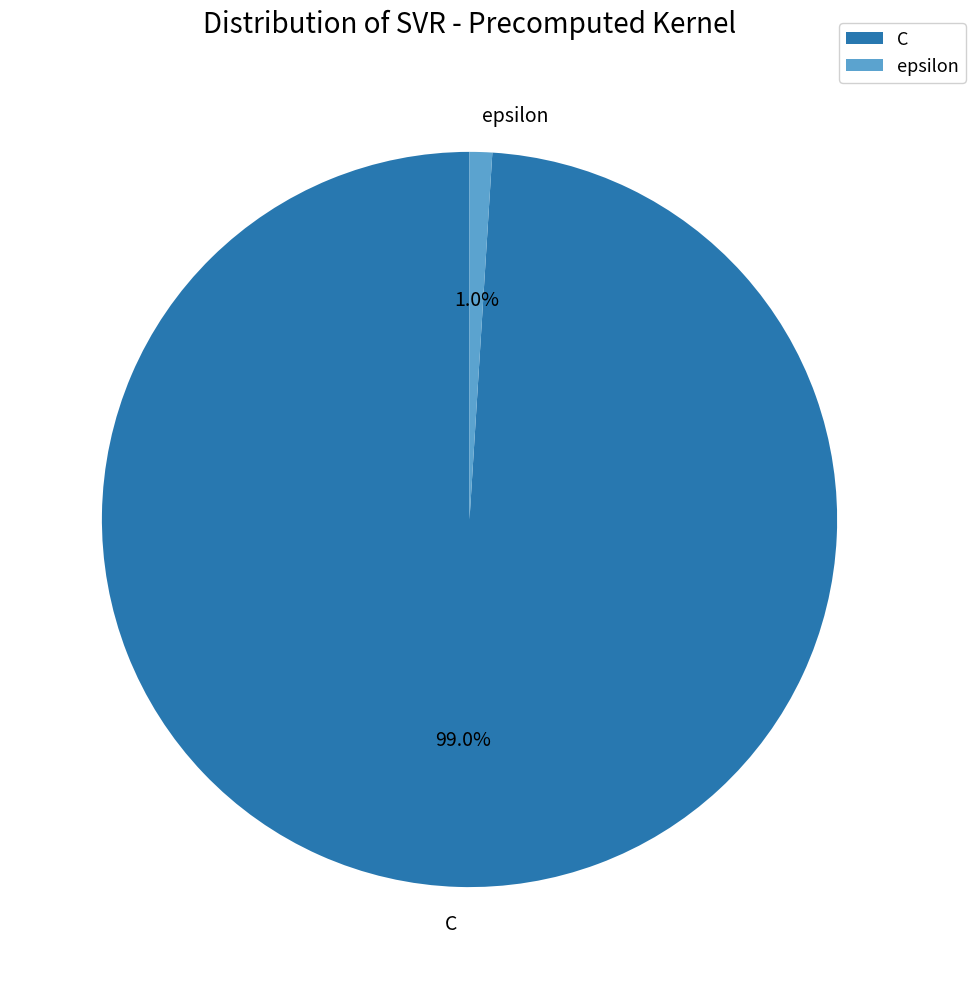

Which category accounts for the majority?

C